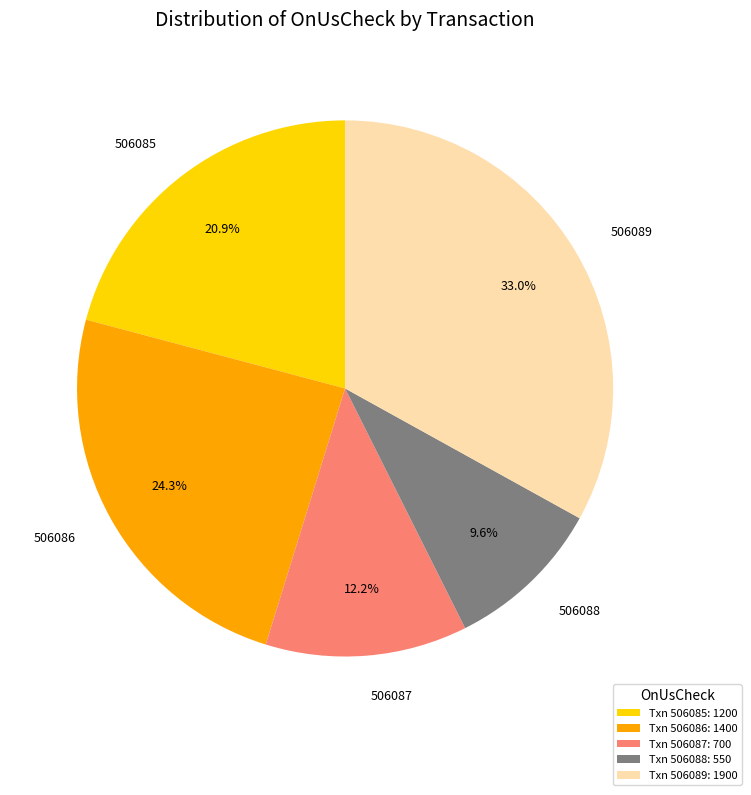

How many slices are in this pie chart?

5